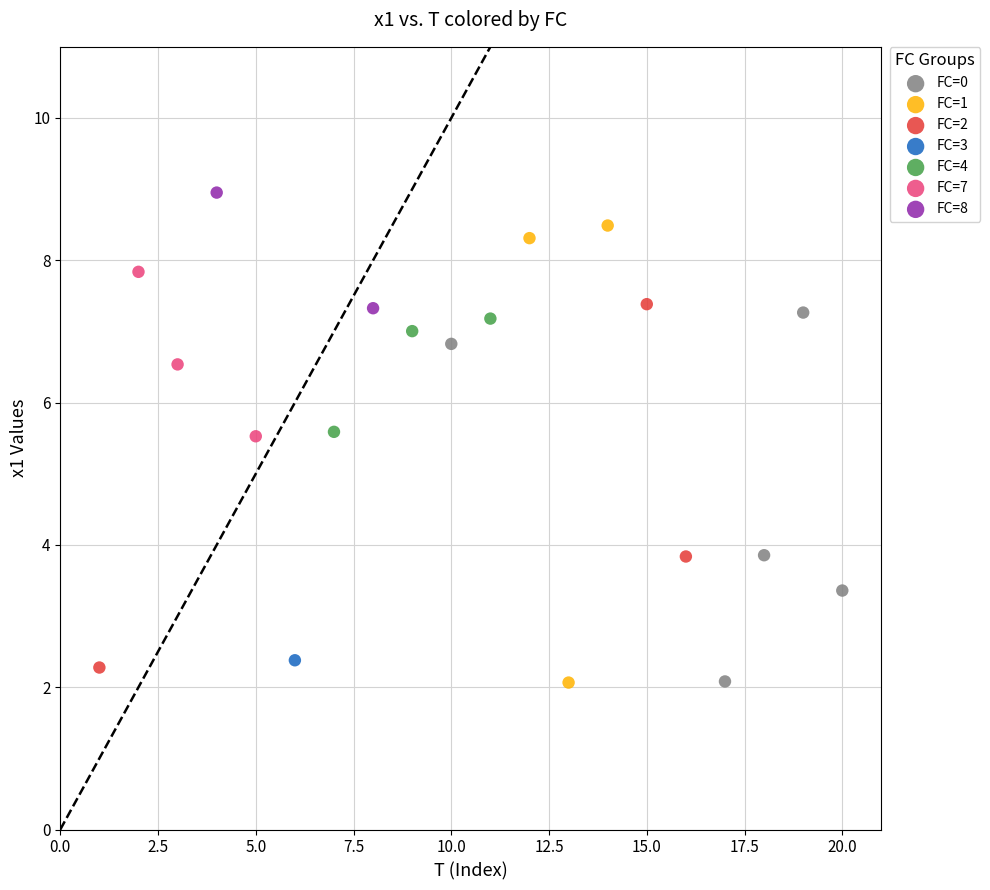

What are all the series names shown in the legend?

FC=0, FC=1, FC=2, FC=3, FC=4, FC=7, FC=8